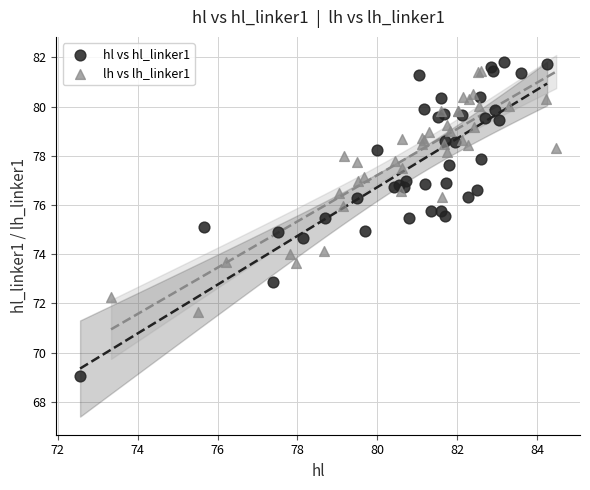

Which series reaches the minimum Y coordinate?

hl vs hl_linker1